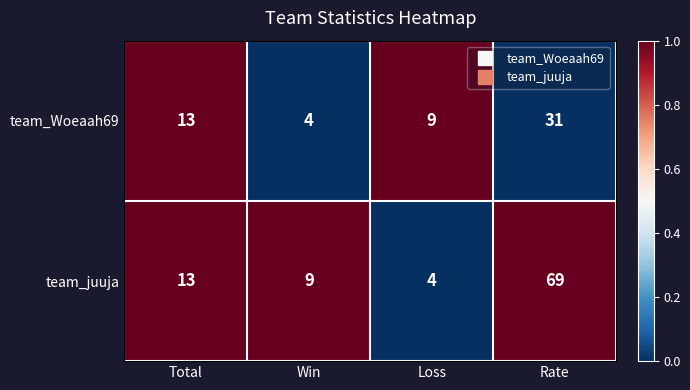

The value of team_Woeaah69 at Win is 6. True or false?

False